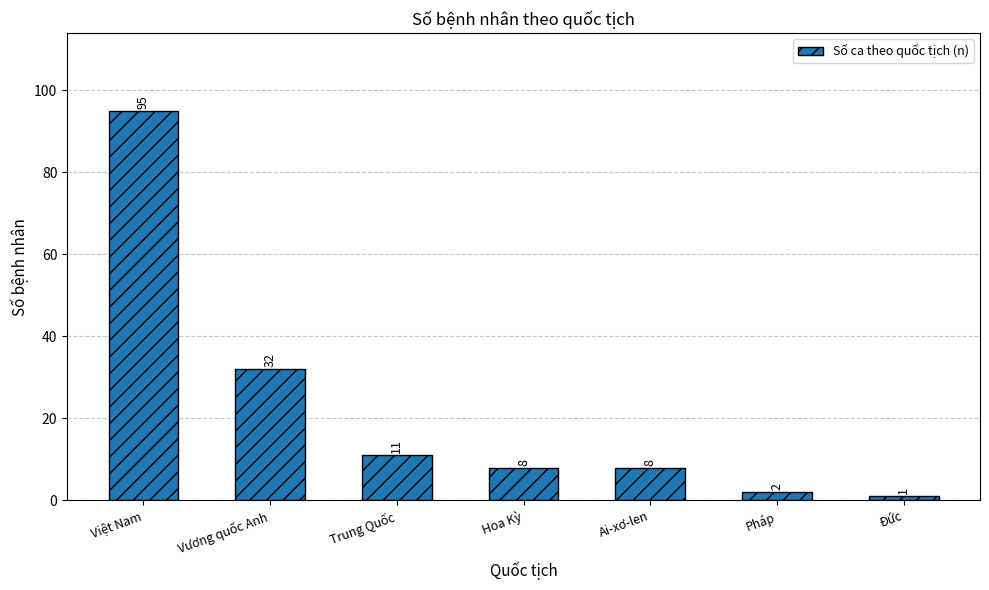

Reading left to right, what are all the values shown in this chart?

Việt Nam=95	Vương quốc Anh=32	Trung Quốc=11	Hoa Kỳ=8	Ai-xơ-len=8	Pháp=2	Đức=1